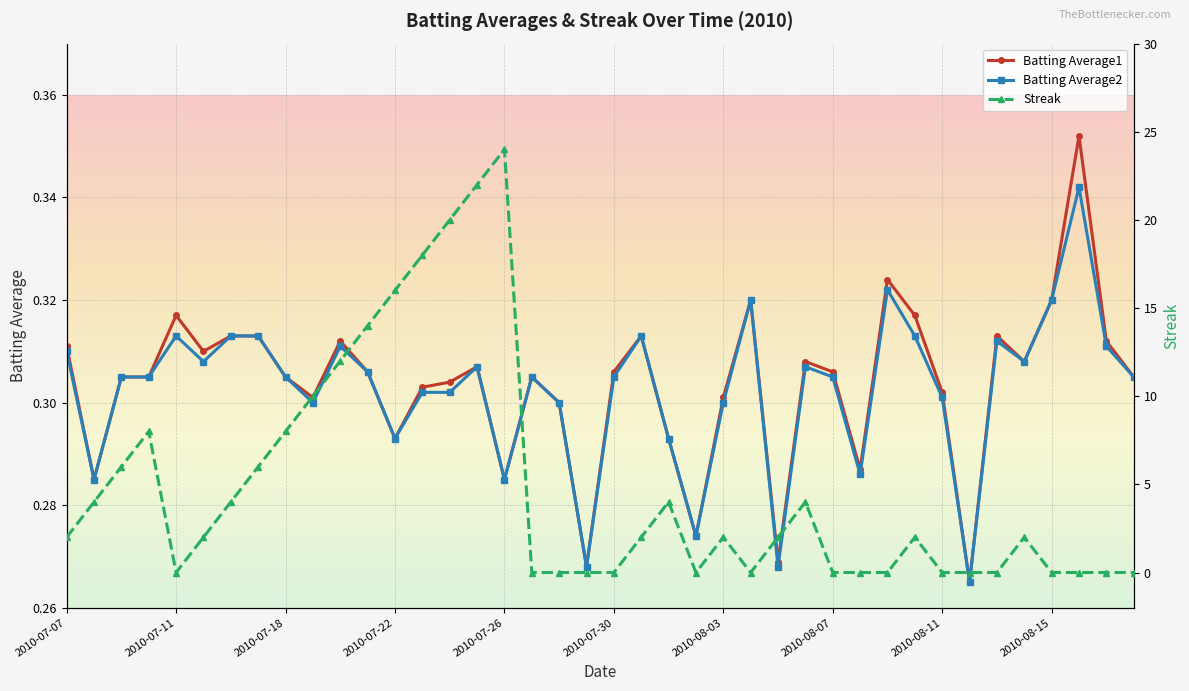

How many interior local valleys does the Streak series have?

3